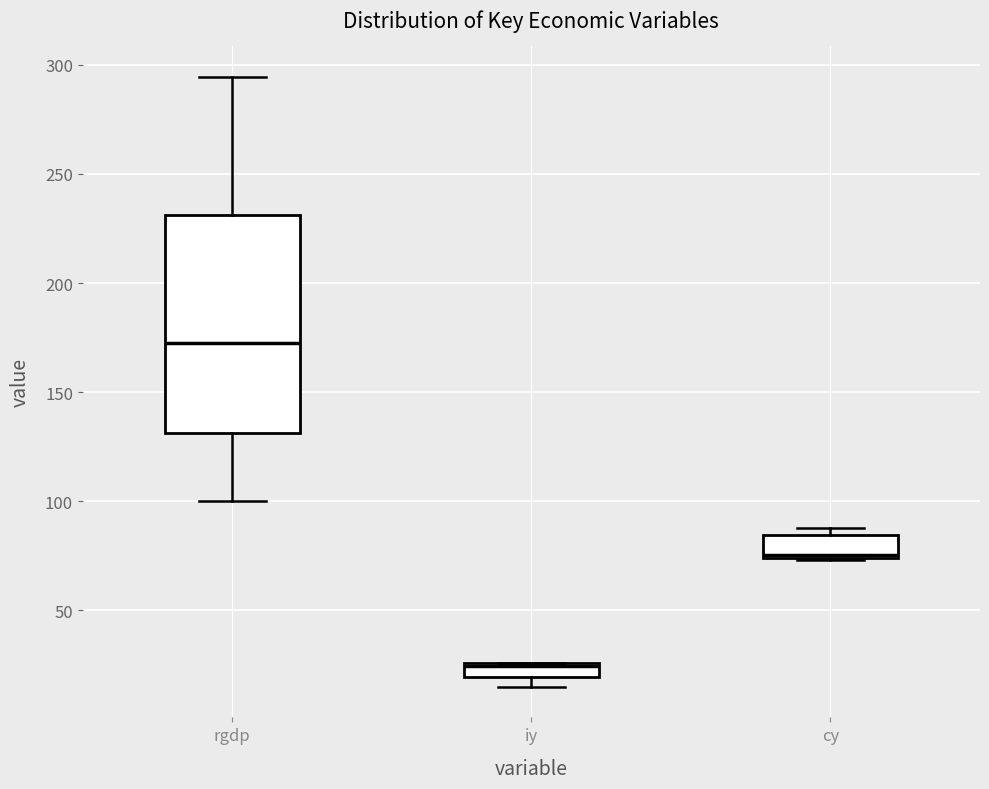

Comparing the boxes themselves (not the whiskers), which one is the tallest?

rgdp